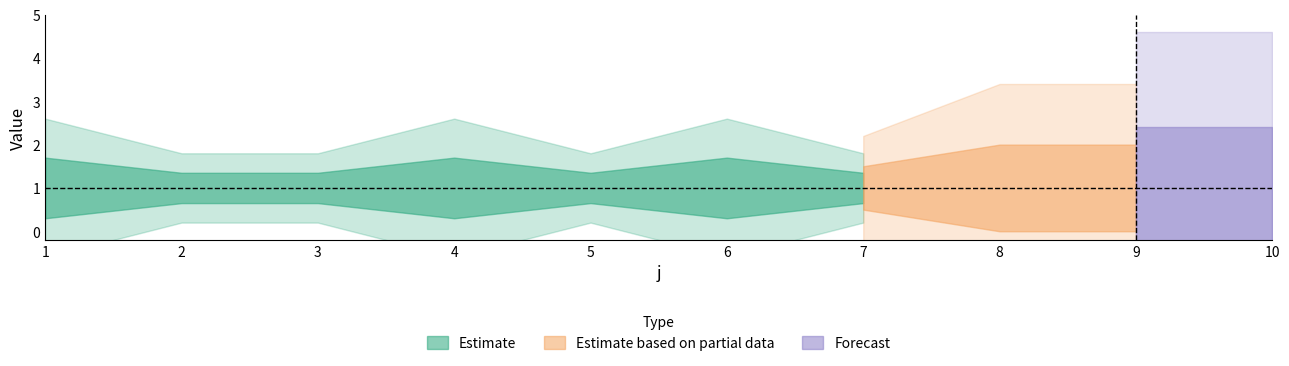

What is the spread (max minus min) of values at 5?

1